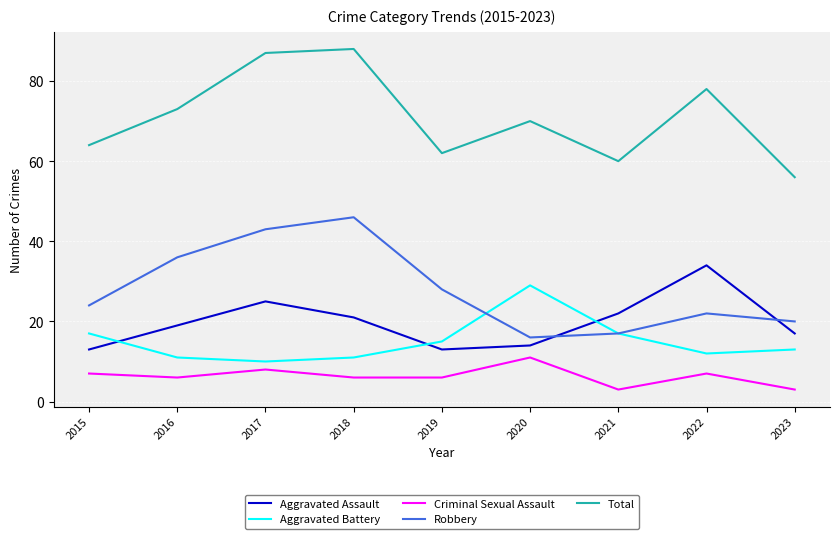

Reading left to right, list all the values displayed in this chart.

Aggravated Assault: 13	19	25	21	13	14	22	34	17
Aggravated Battery: 17	11	10	11	15	29	17	12	13
Criminal Sexual Assault: 7	6	8	6	6	11	3	7	3
Robbery: 24	36	43	46	28	16	17	22	20
Total: 64	73	87	88	62	70	60	78	56